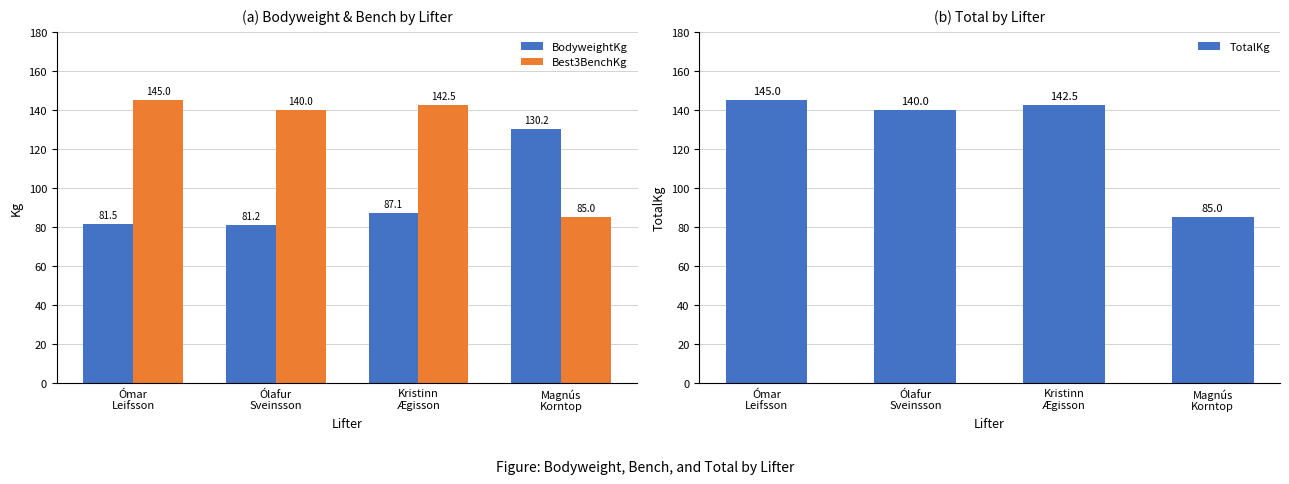

Are the bars grouped side by side (vs. stacked)?

Yes